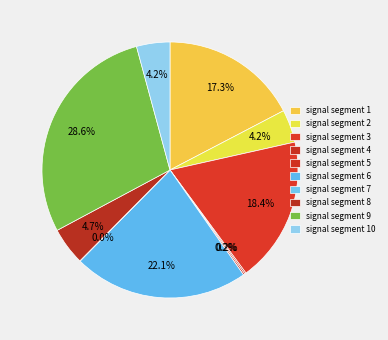

Rank the categories by value from lowest to highest.

signal segment 7, signal segment 4, signal segment 5, signal segment 2, signal segment 10, signal segment 8, signal segment 1, signal segment 3, signal segment 6, signal segment 9